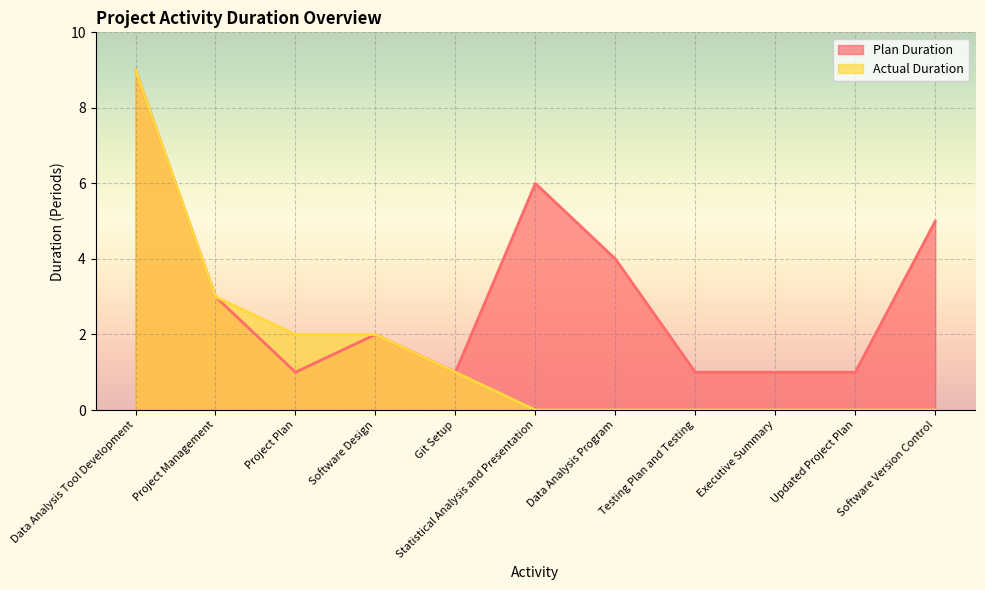

Does the chart display data point markers on the line(s)?

No